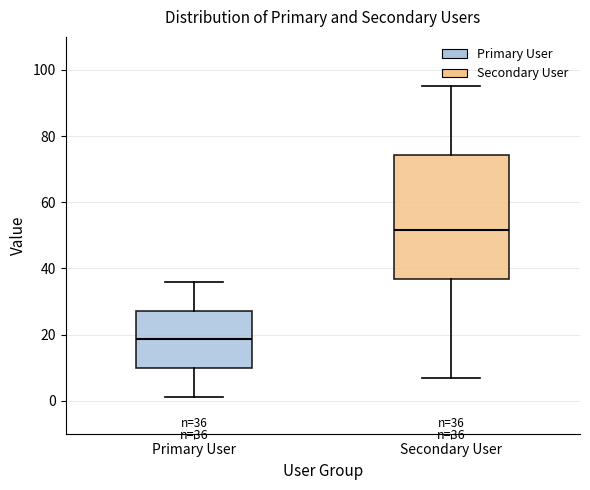

Comparing the boxes themselves (not the whiskers), which one is the tallest?

Secondary User